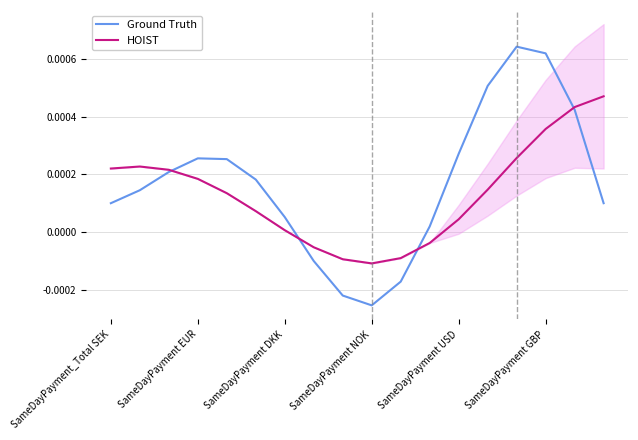

Rank the series by their maximum value, from highest to lowest.

Ground Truth, HOIST